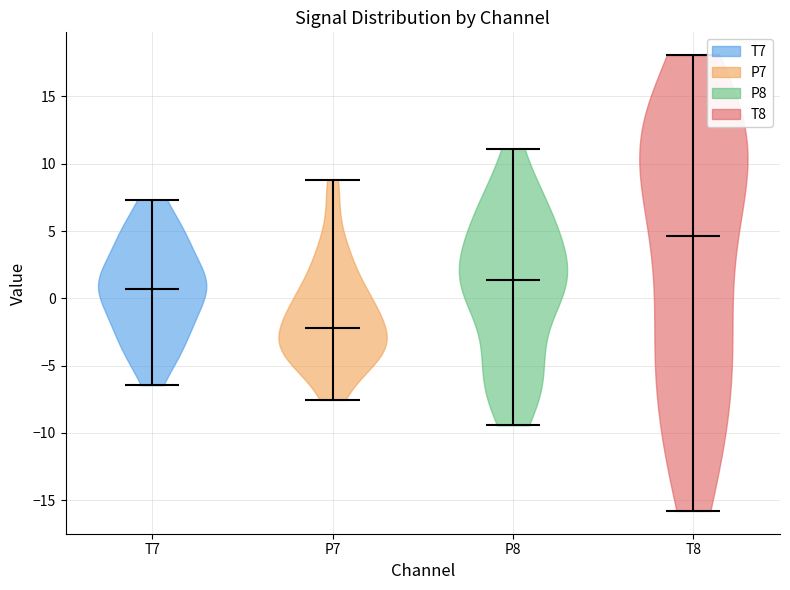

Reading left to right, read every violin against the y-axis: where its median line is, and the lowest and highest points it reaches. The values are not printed on the chart, so give them approximately, as read against the axis.

T7: median line 0.5, lowest point -6.5, highest point 7.5
P7: median line -2.0, lowest point -7.5, highest point 9.0
P8: median line 1.5, lowest point -9.5, highest point 11.0
T8: median line 4.5, lowest point -16.0, highest point 18.0